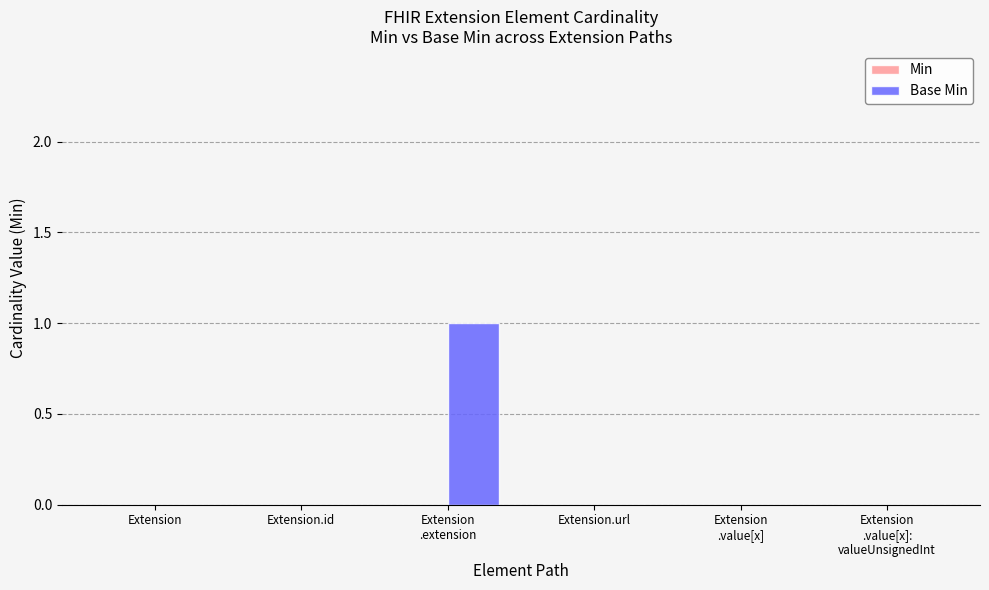

The value at Extension.url is 0. True or false?

True